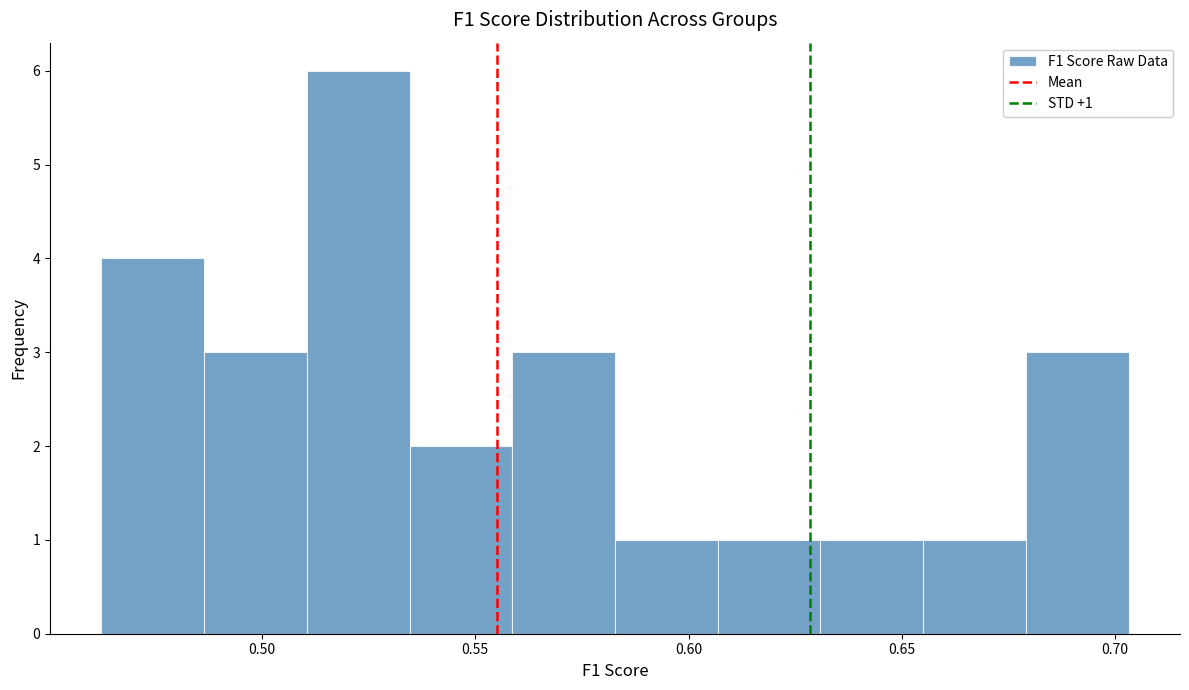

Which range on the x-axis has the tallest bar?

0.510 to 0.535